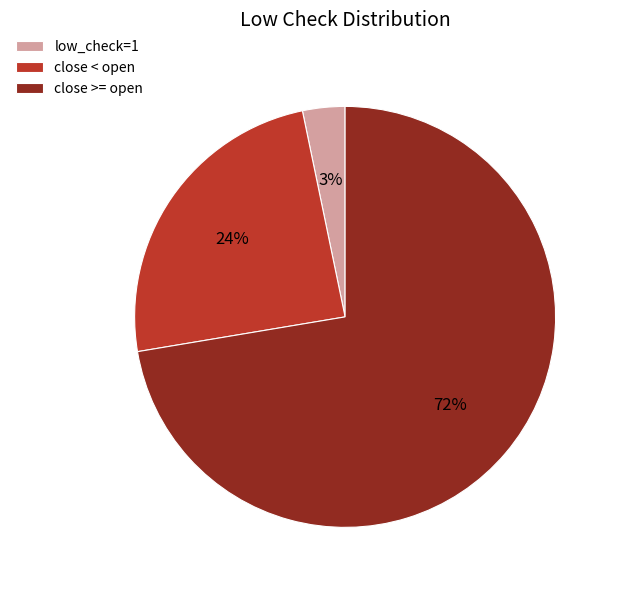

How many slices are in this pie chart?

3